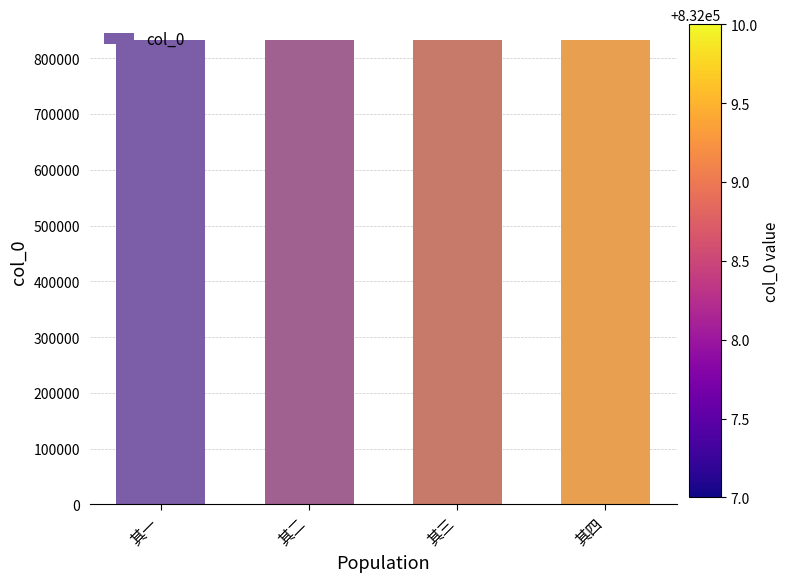

Is it true that the value at 其四 is 832010?

True